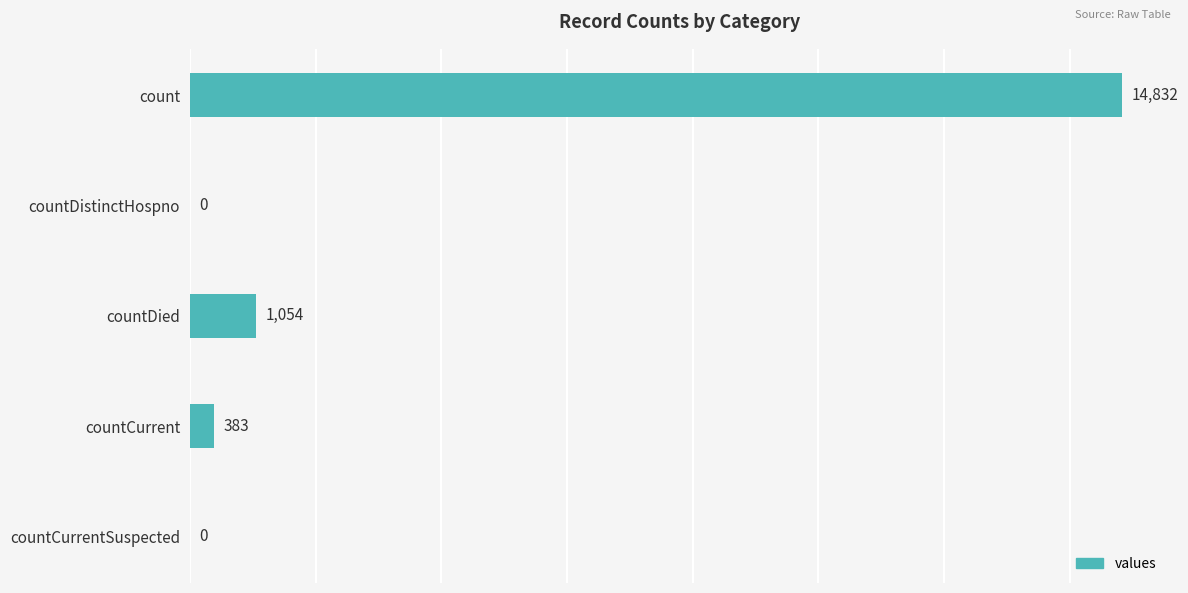

How many series are shown in this chart?

1